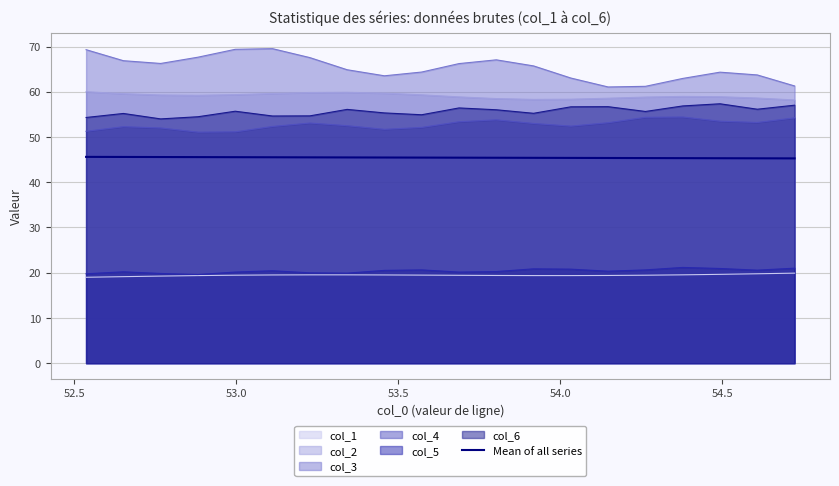

The value at 18 is 75.4. True or false?

False